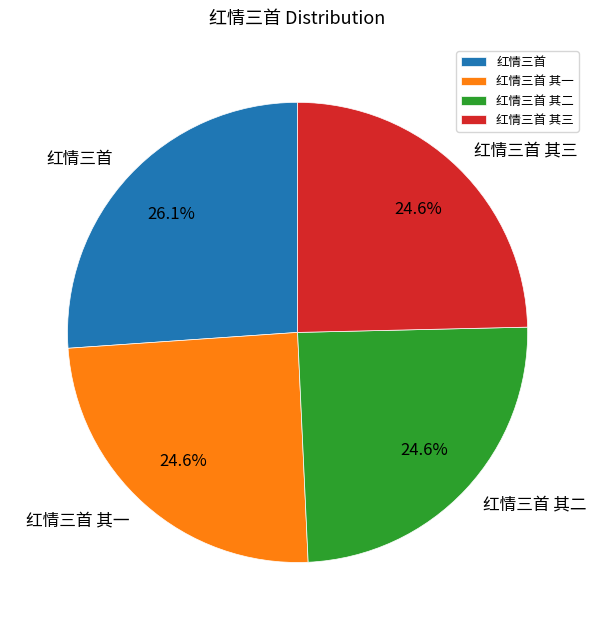

Is 红情三首 其三 the majority of the pie?

No